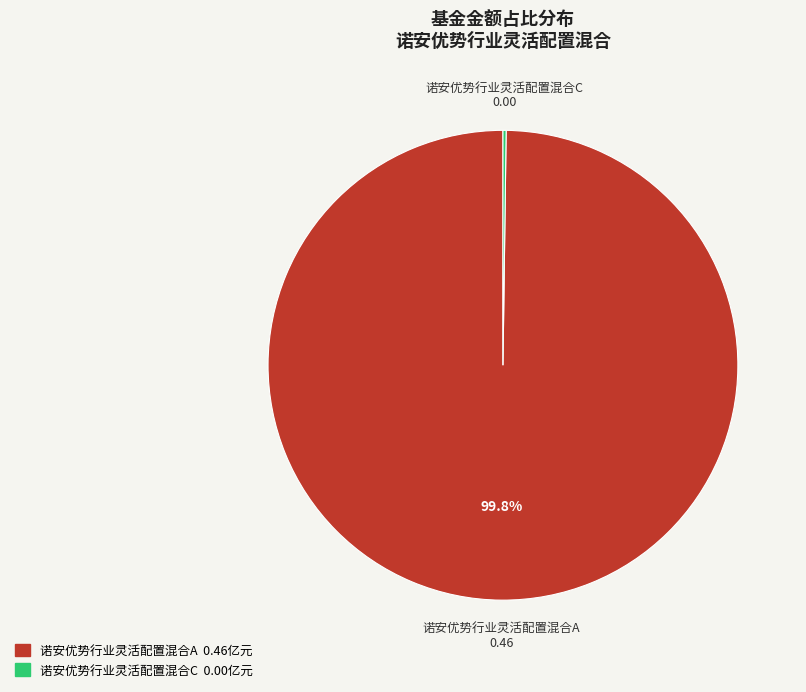

Which slice represents more than half of the pie?

诺安优势行业灵活配置混合A